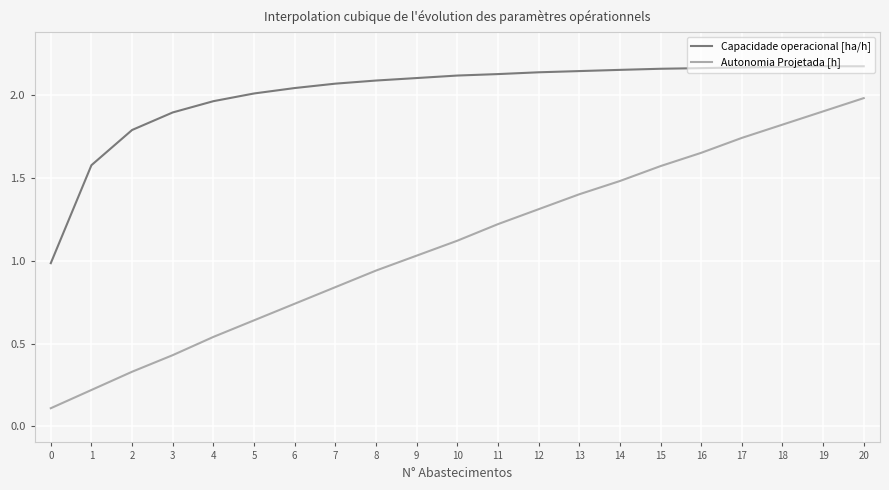

Which category has the highest value in the Autonomia Projetada [h] series?

20